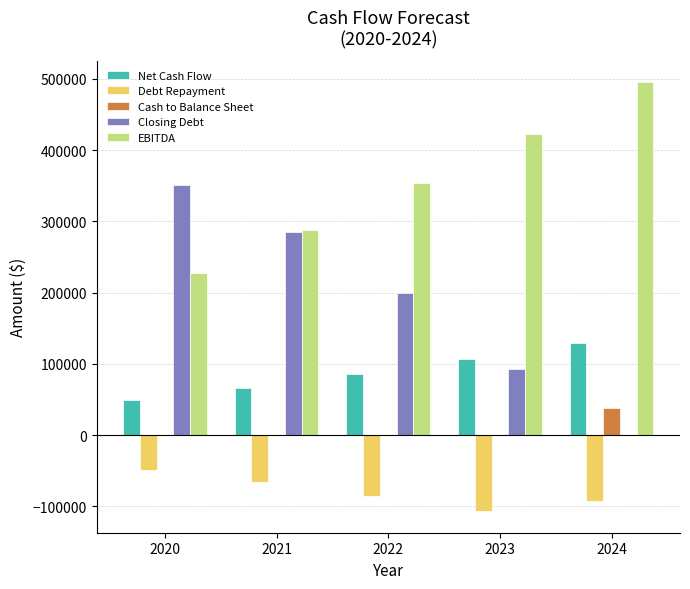

The value of EBITDA at 2022 is 353102.3. True or false?

True